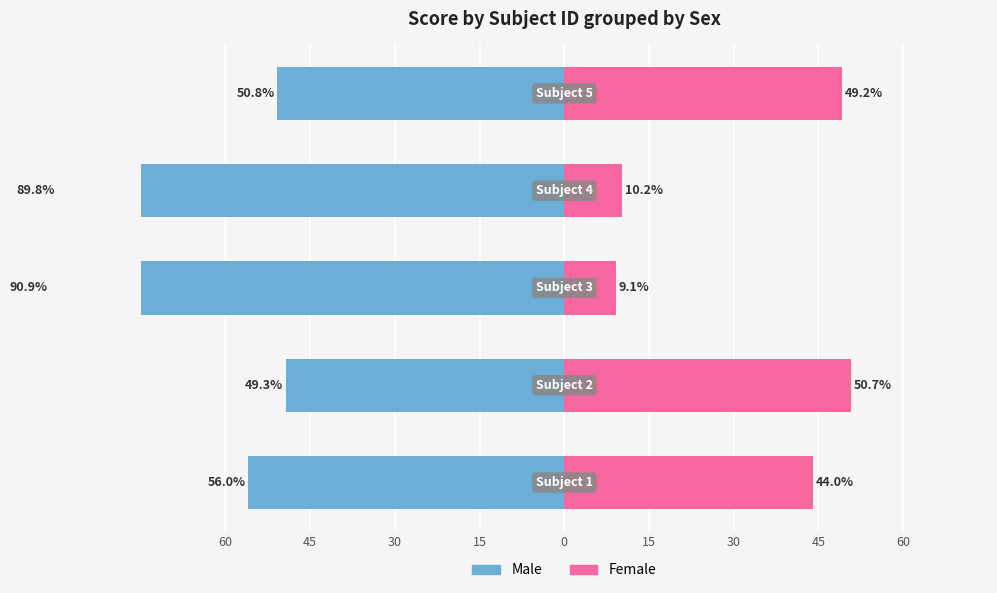

Reading left to right, list all the values displayed in this chart.

Male: 60=-56.0	45=-49.3	30=-90.9	15=-89.8	0=-50.8
Female: 60=44.0	45=50.7	30=9.1	15=10.2	0=49.2